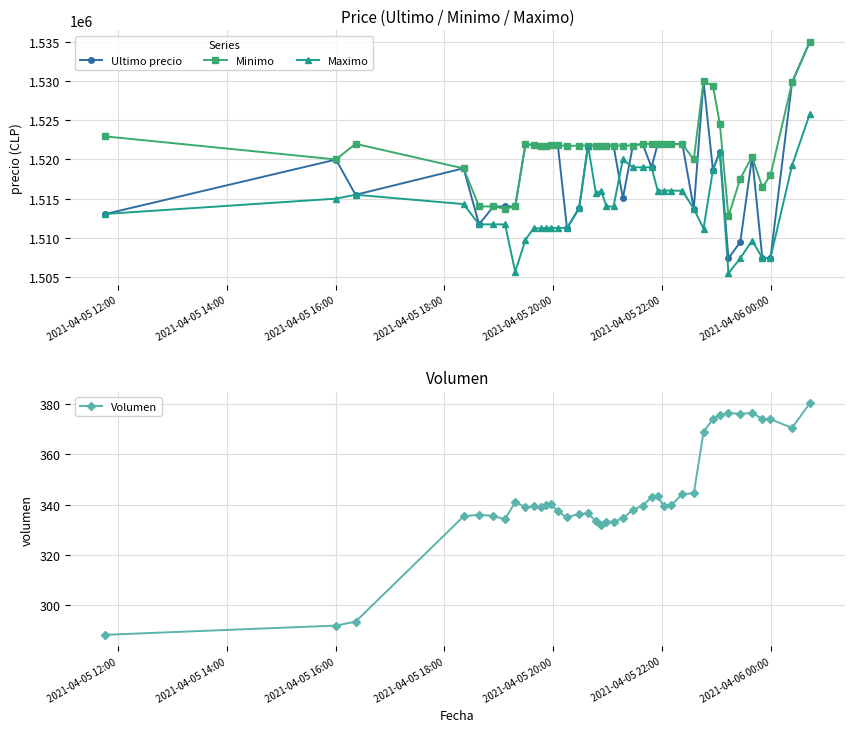

What is the value of the Ultimo precio point at the 37th from the left?

1507388.0